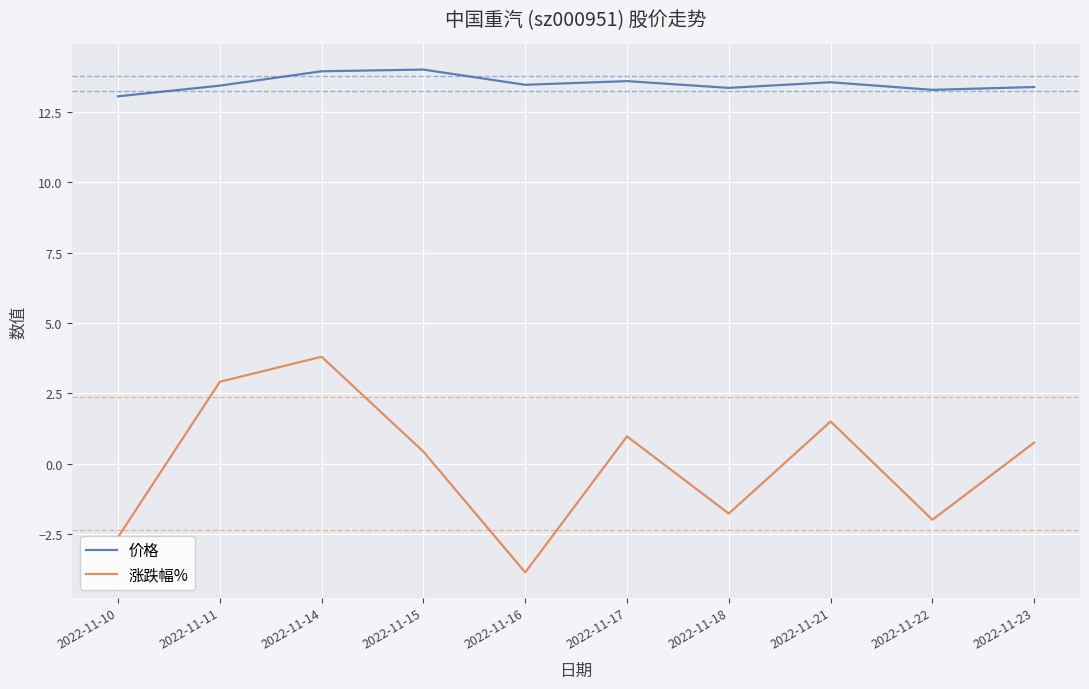

What is the approximate value of 价格 at 2022-11-21?

13.6